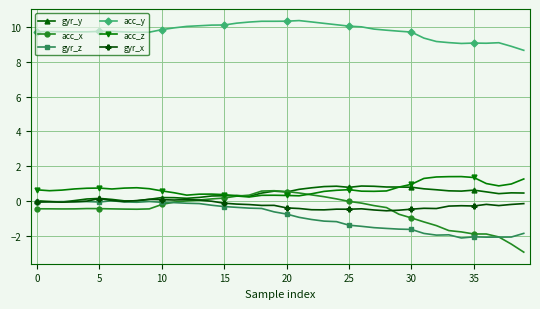

Which series has the widest spread of values?

acc_x